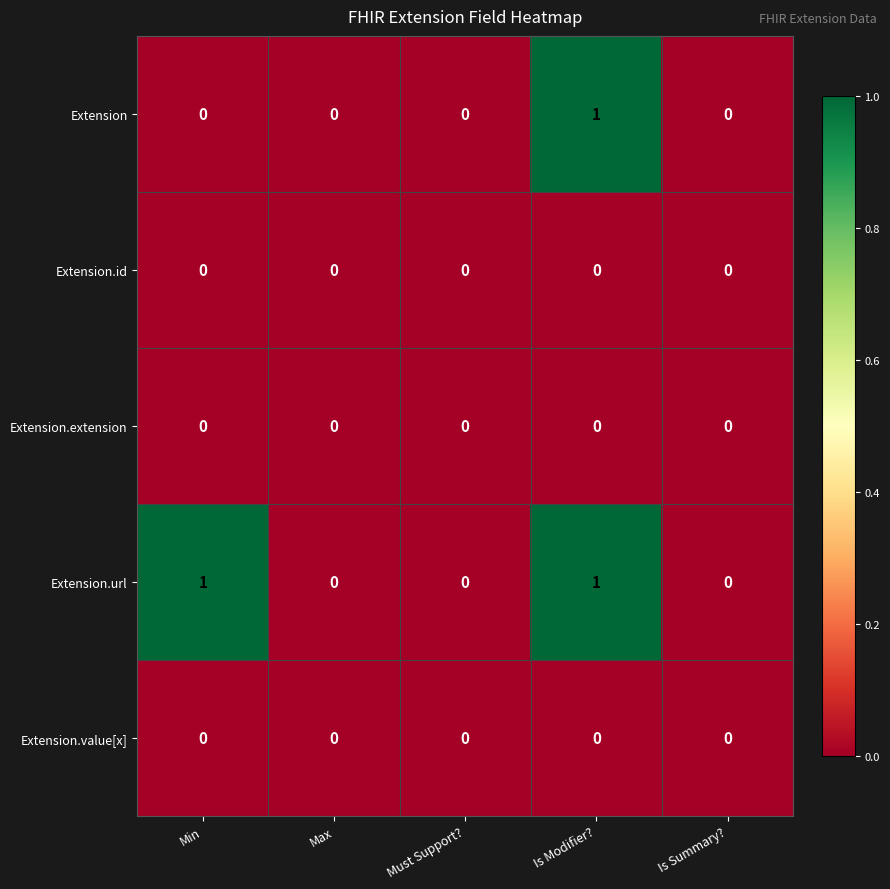

Which series has the largest total across all categories?

Extension.url